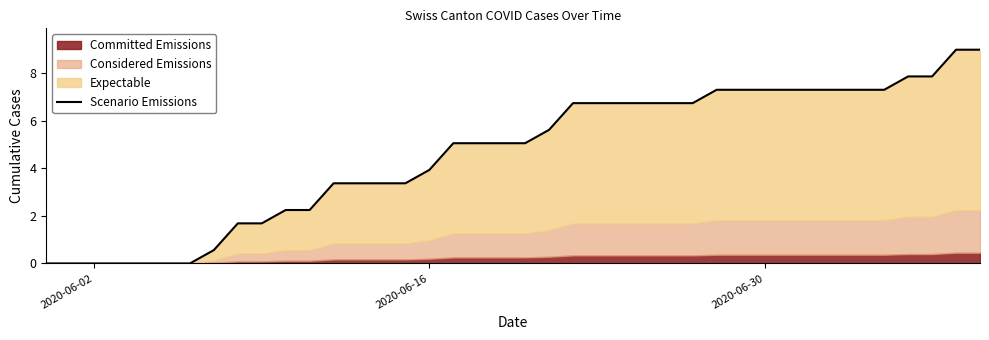

The chart shows a value of 0.8 at 7. True or false?

False